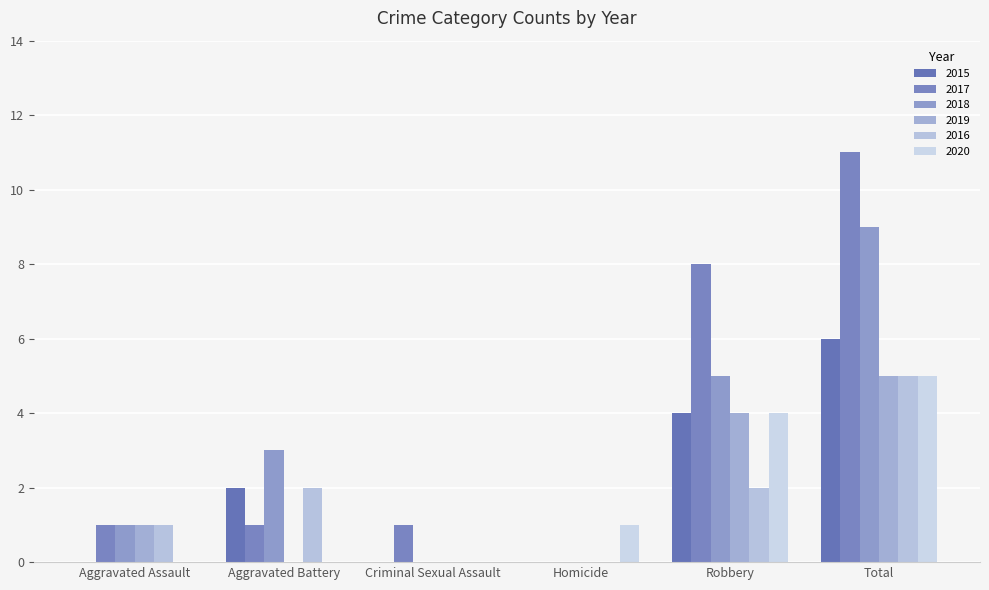

Count the 2016 values in the range 0 to 2.

5